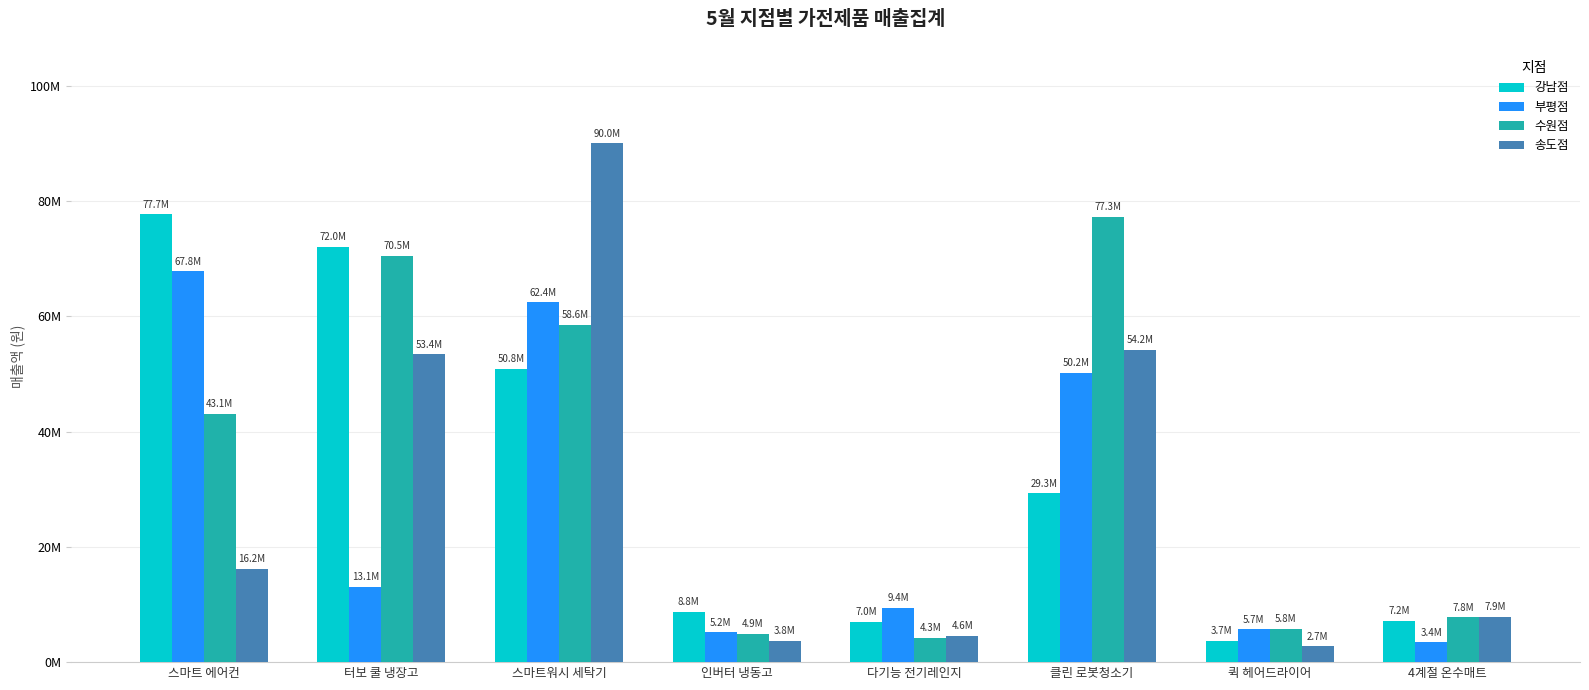

Rank the series by their maximum value, from highest to lowest.

송도점, 강남점, 수원점, 부평점